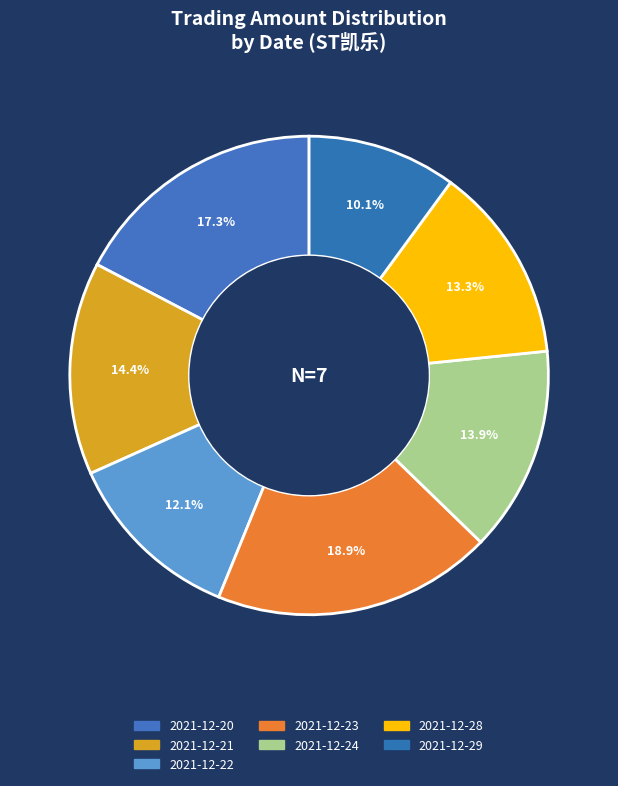

Count the number of slices in the pie.

7